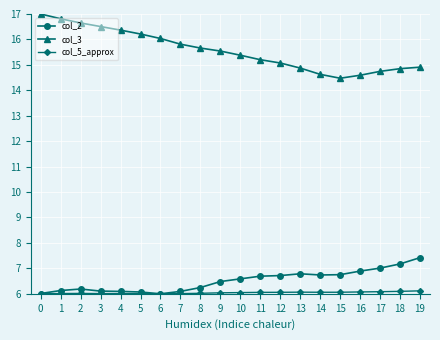

How many values in the col_3 series exceed 15?

13